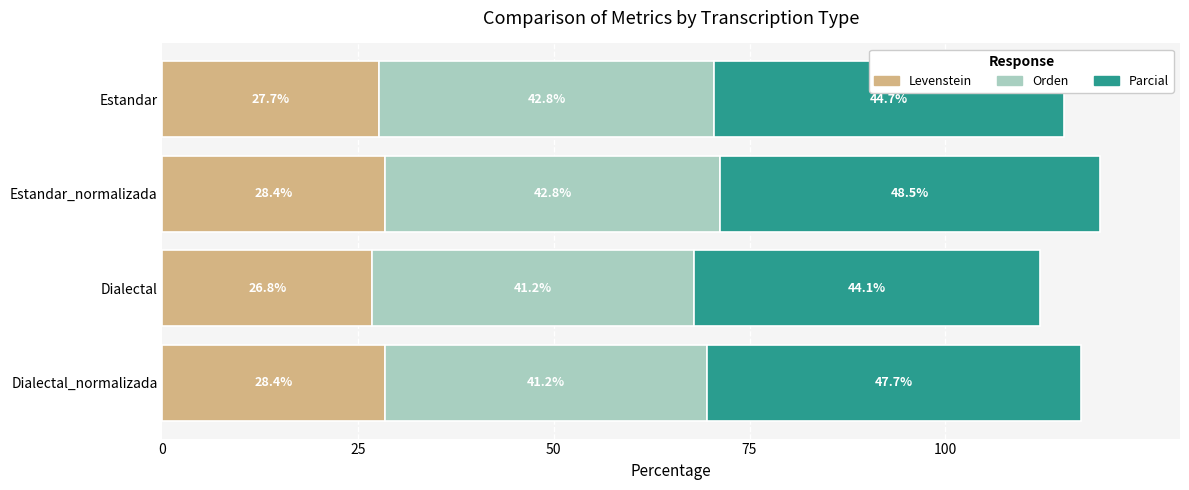

What is the sum of all Levenstein values?

111.3